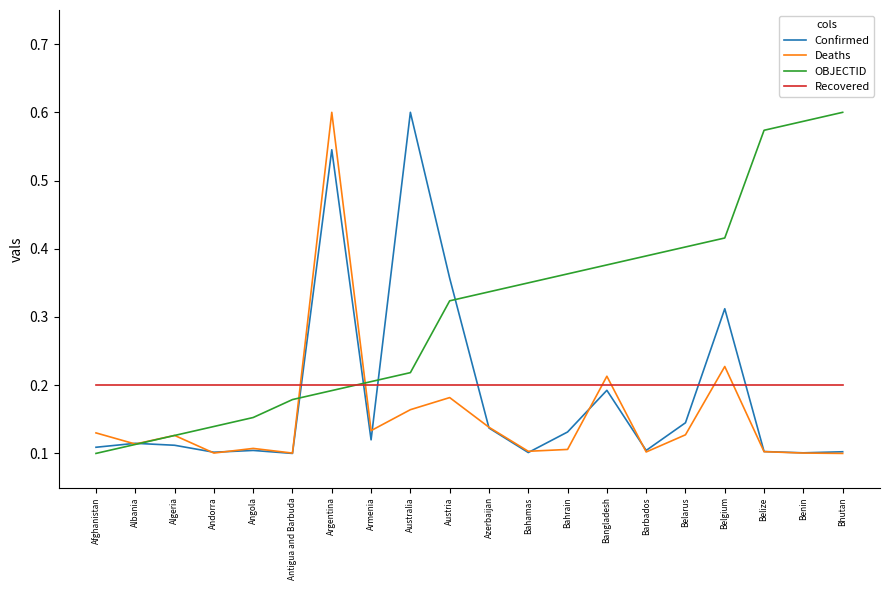

What is the total value across all series at Argentina?

1.5